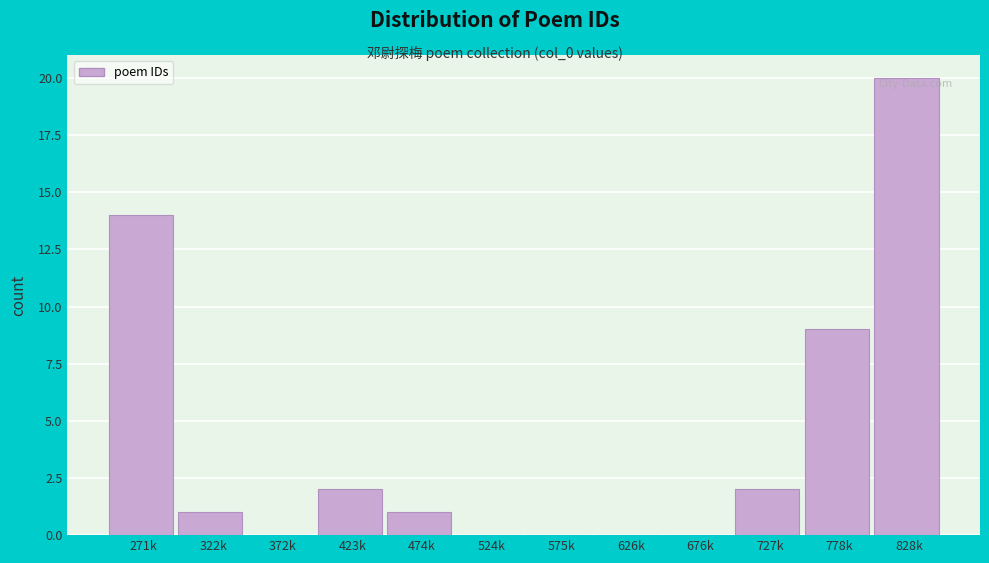

Reading left to right, transcribe all the data shown in this chart.

271k=14	322k=1	372k=0	423k=2	474k=1	524k=0	575k=0	626k=0	676k=0	727k=2	778k=9	828k=20